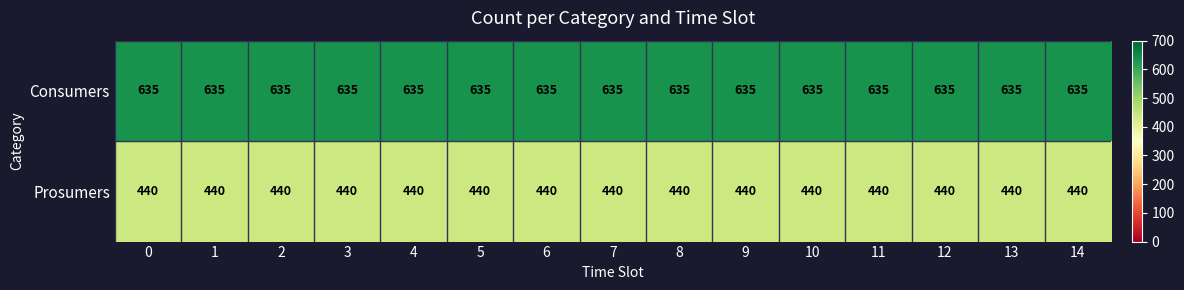

The value of Consumers at 1 is 635. True or false?

True